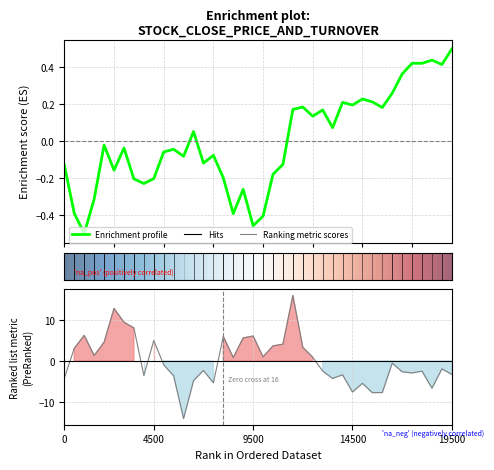

Does the chart display data point markers on the line(s)?

No